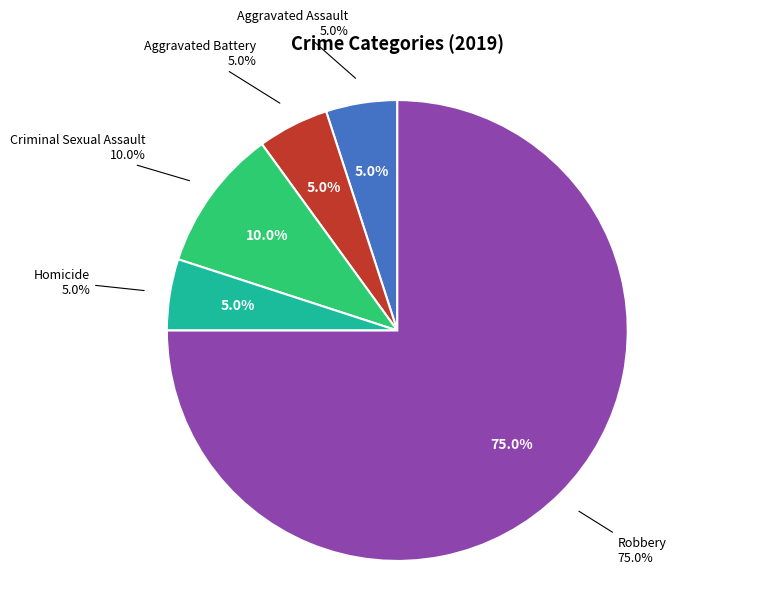

What percentage is the Homicide slice, to the nearest percent?

5%